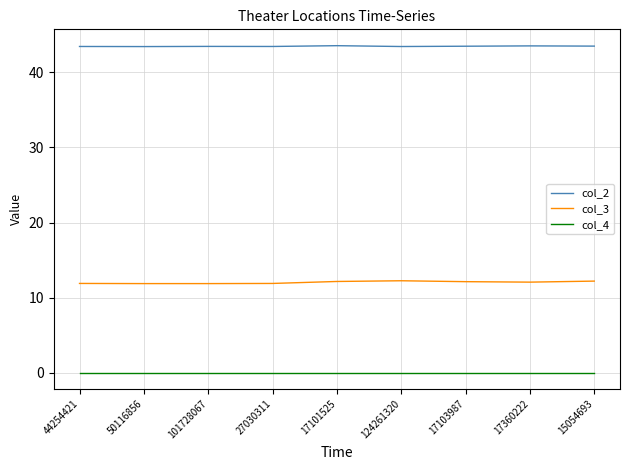

What are all the series names shown in the legend?

col_2, col_3, col_4